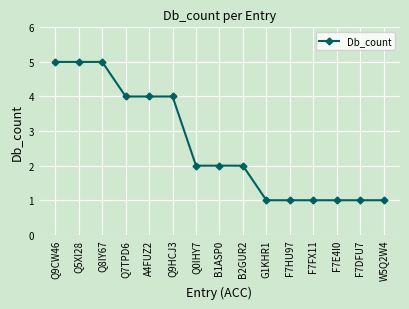

How many lines are shown in the chart?

1